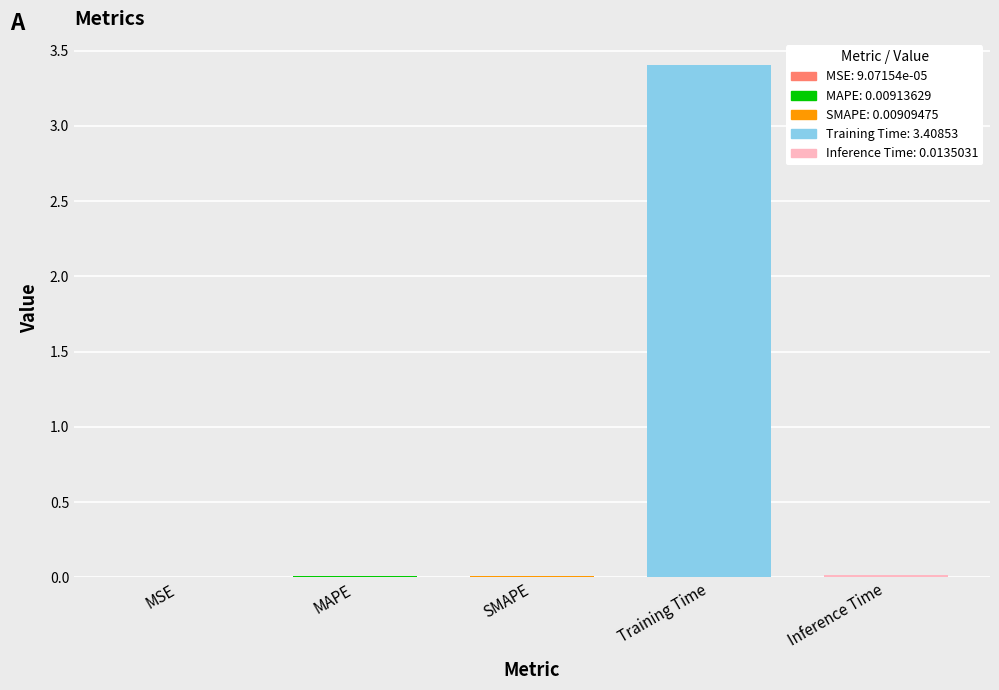

The chart shows a value of 0.0 at MAPE. True or false?

True